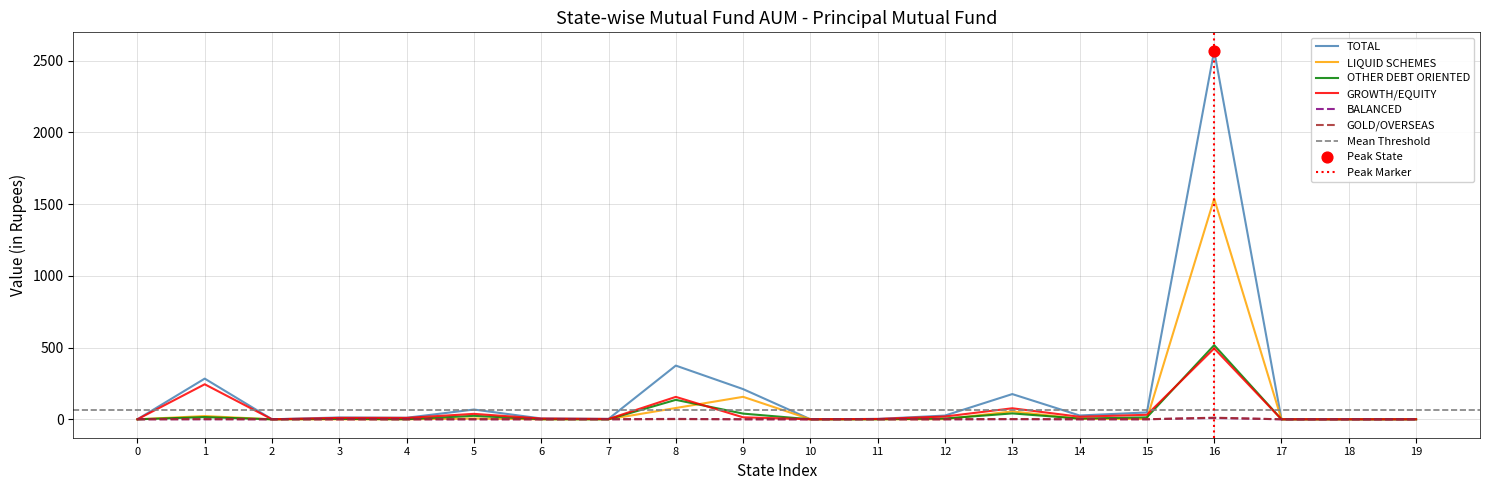

Is the value of GROWTH/EQUITY at 15 greater than the value of BALANCED at 2?

Yes